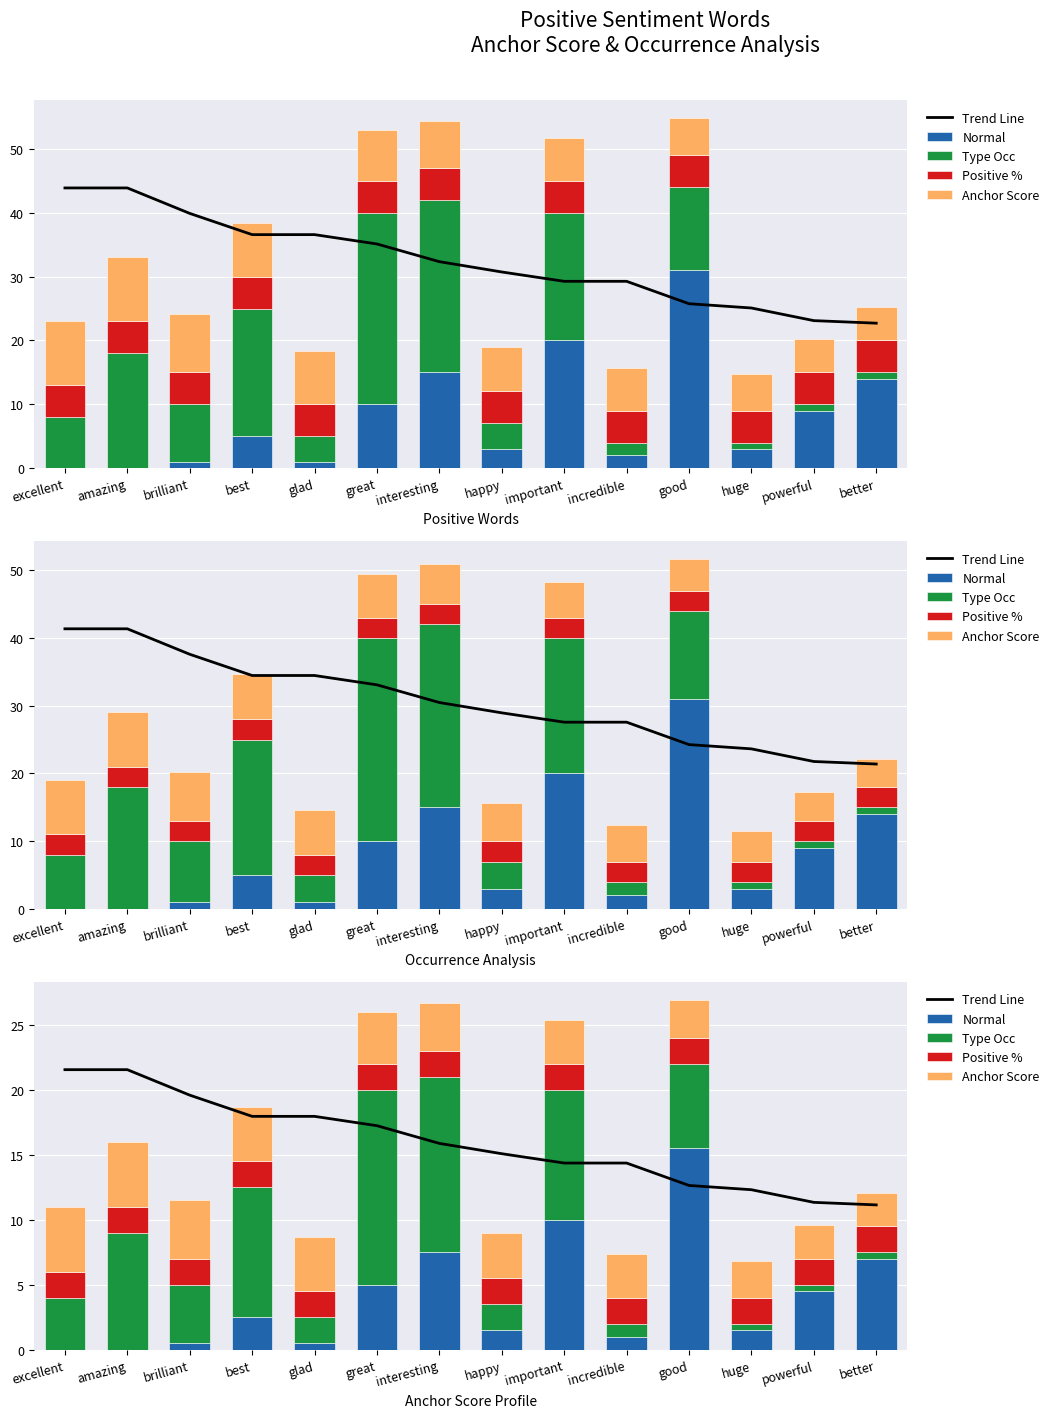

What is the minimum value for Anchor Score?

2.6